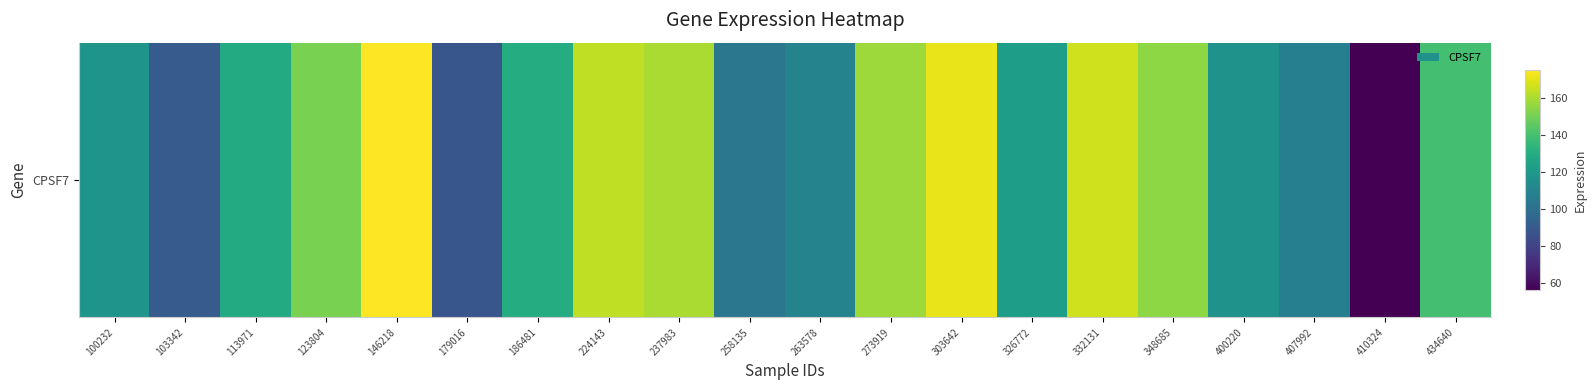

What is the average value?

130.4